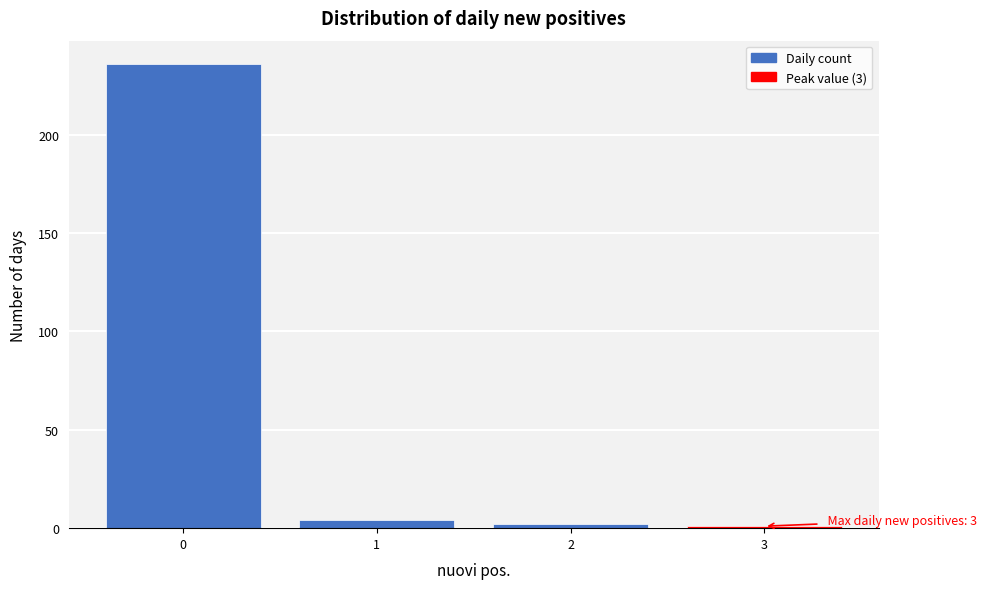

Which range on the x-axis has the tallest bar?

-0.5 to 0.5